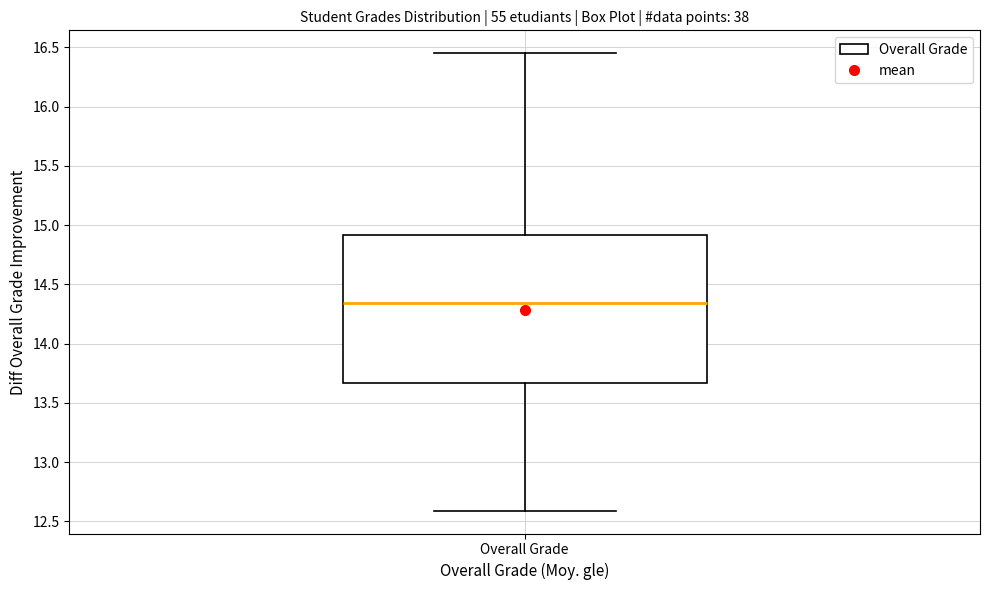

Where does the upper whisker of the box for Overall Grade end on the y-axis? The values are not printed on the chart, so give them approximately, as read against the axis.

16.45